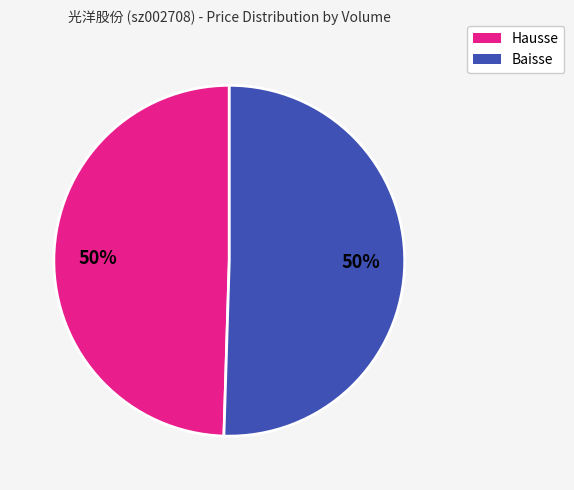

To the nearest percent, what percentage of the pie is Hausse?

50%